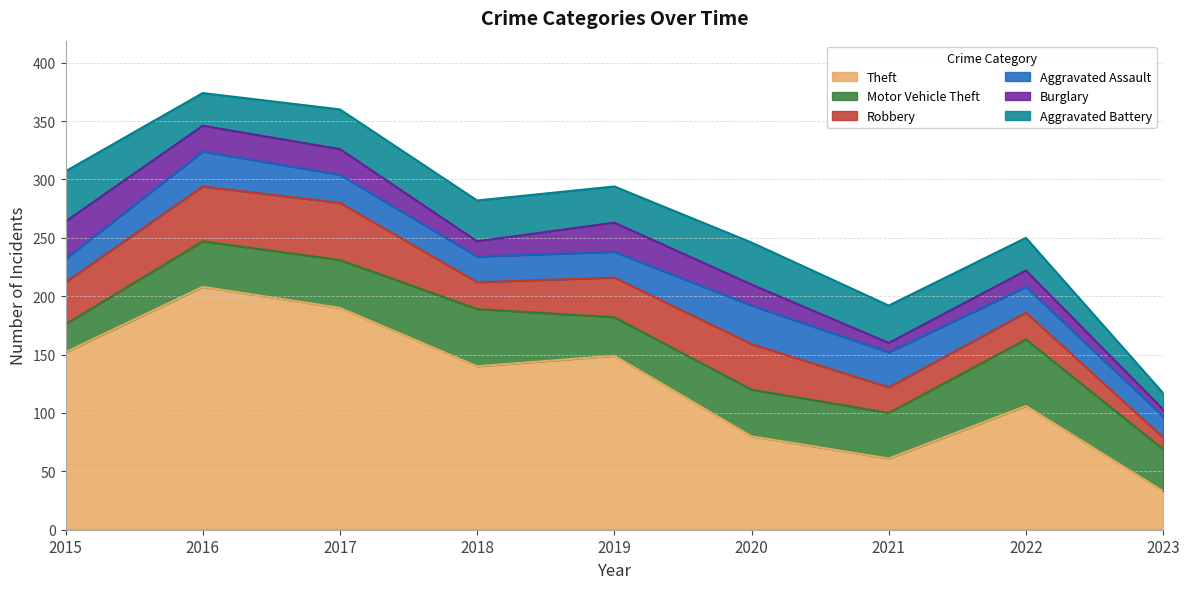

Which series has the largest total across all categories?

Theft